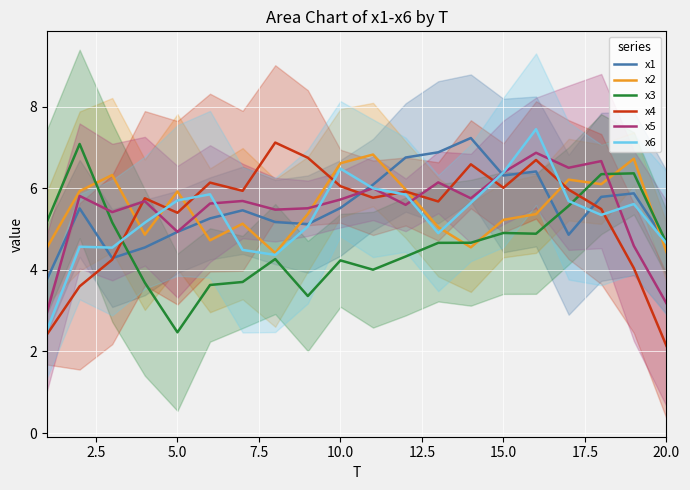

What is the highest value of the x2 series?

6.8